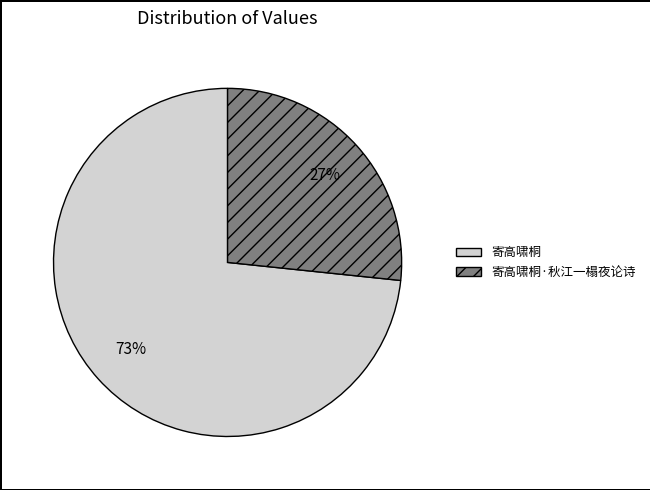

Is there any slice that represents more than half of the pie?

Yes